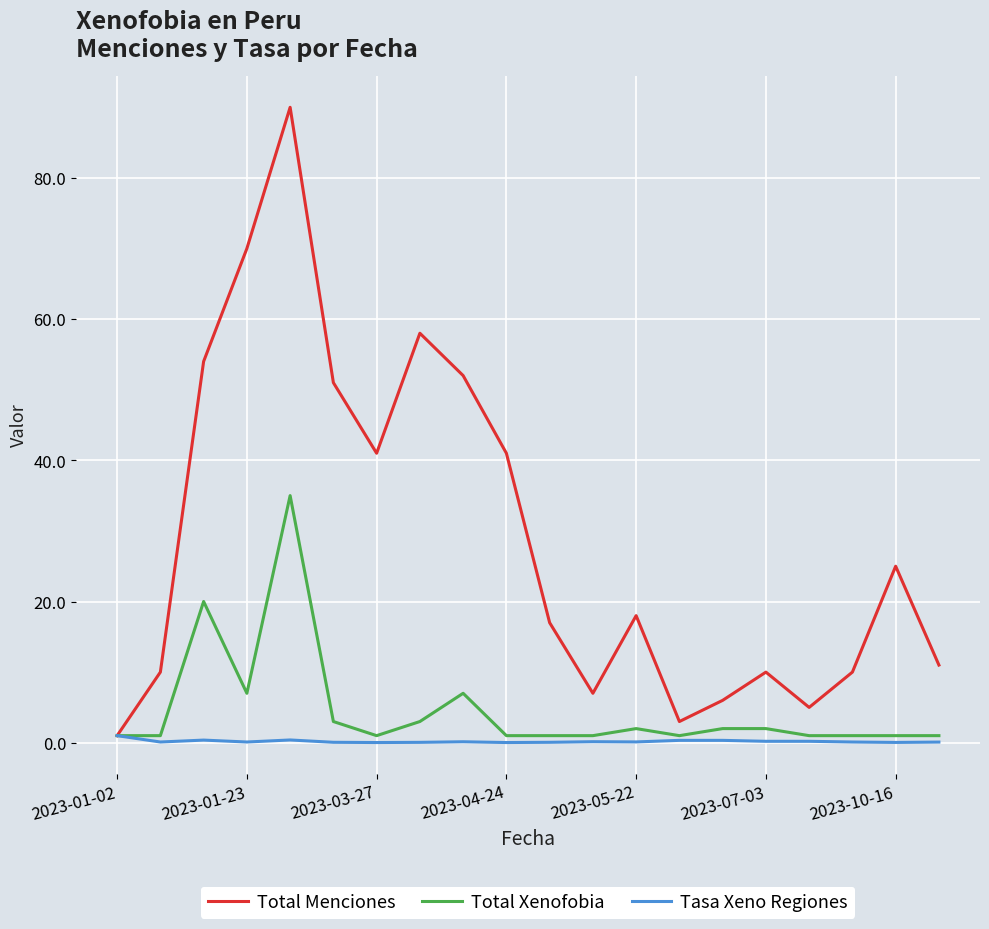

Which series has the widest spread of values?

Total Menciones